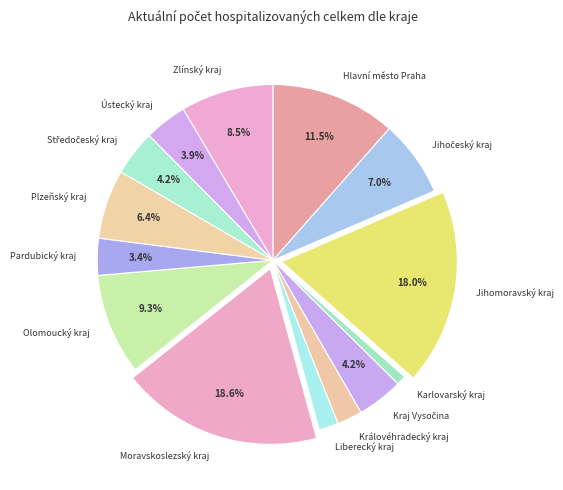

Which slice is the largest?

Moravskoslezský kraj